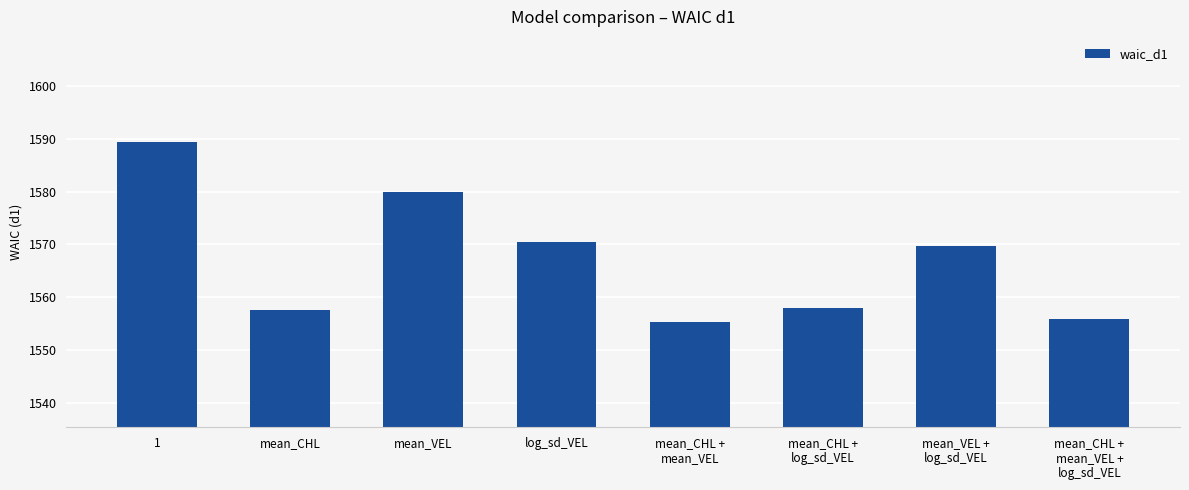

True or false: the data shows 1569.8 at mean_VEL +
log_sd_VEL.

True